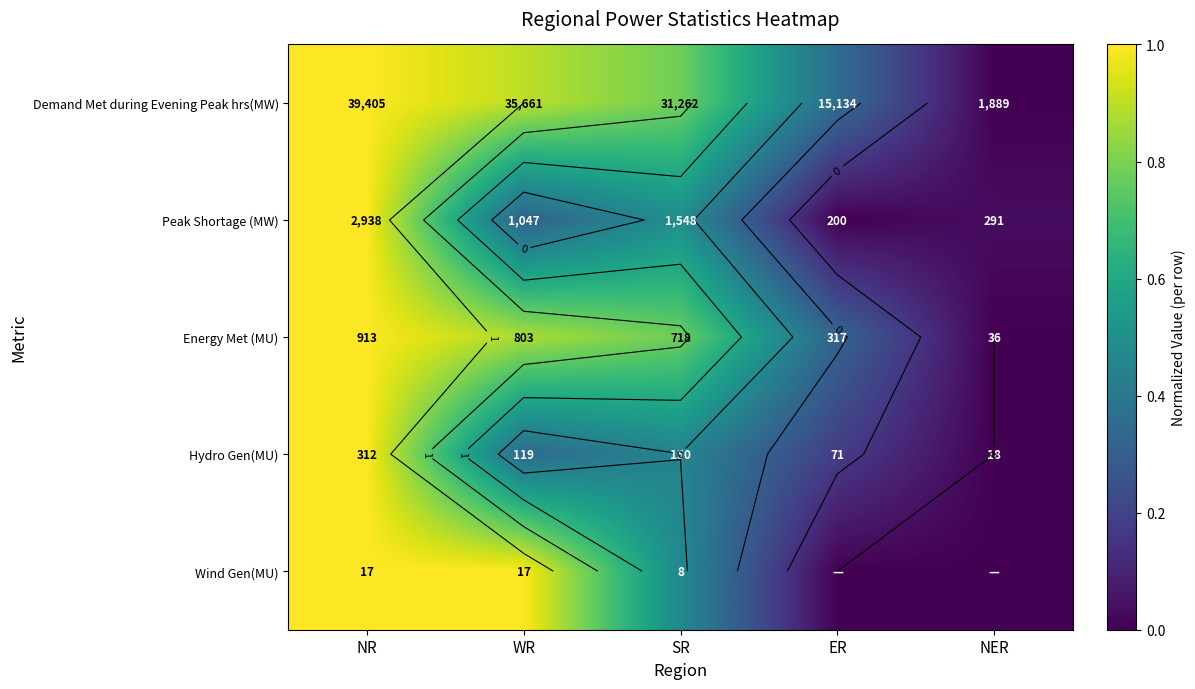

What is the maximum value shown in the chart?

1.0